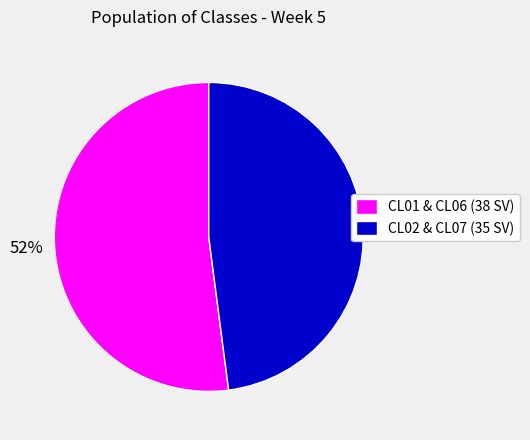

How many slices are in this pie chart?

2